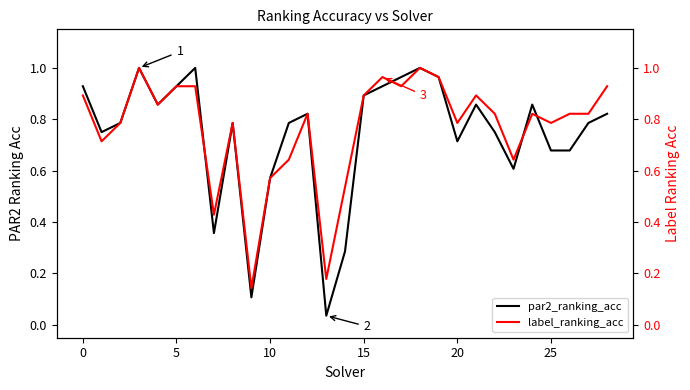

What is the label of the 25th point from the left?

24